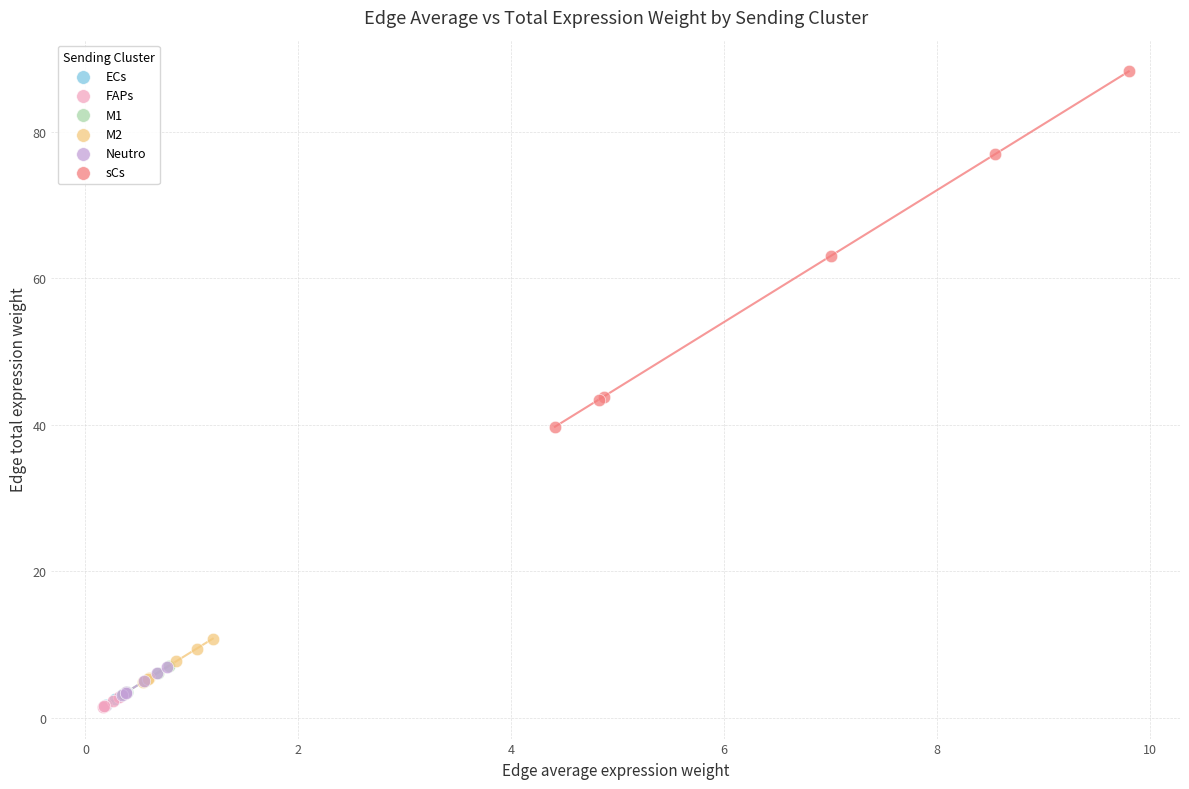

Which series has the widest spread of Y values?

sCs